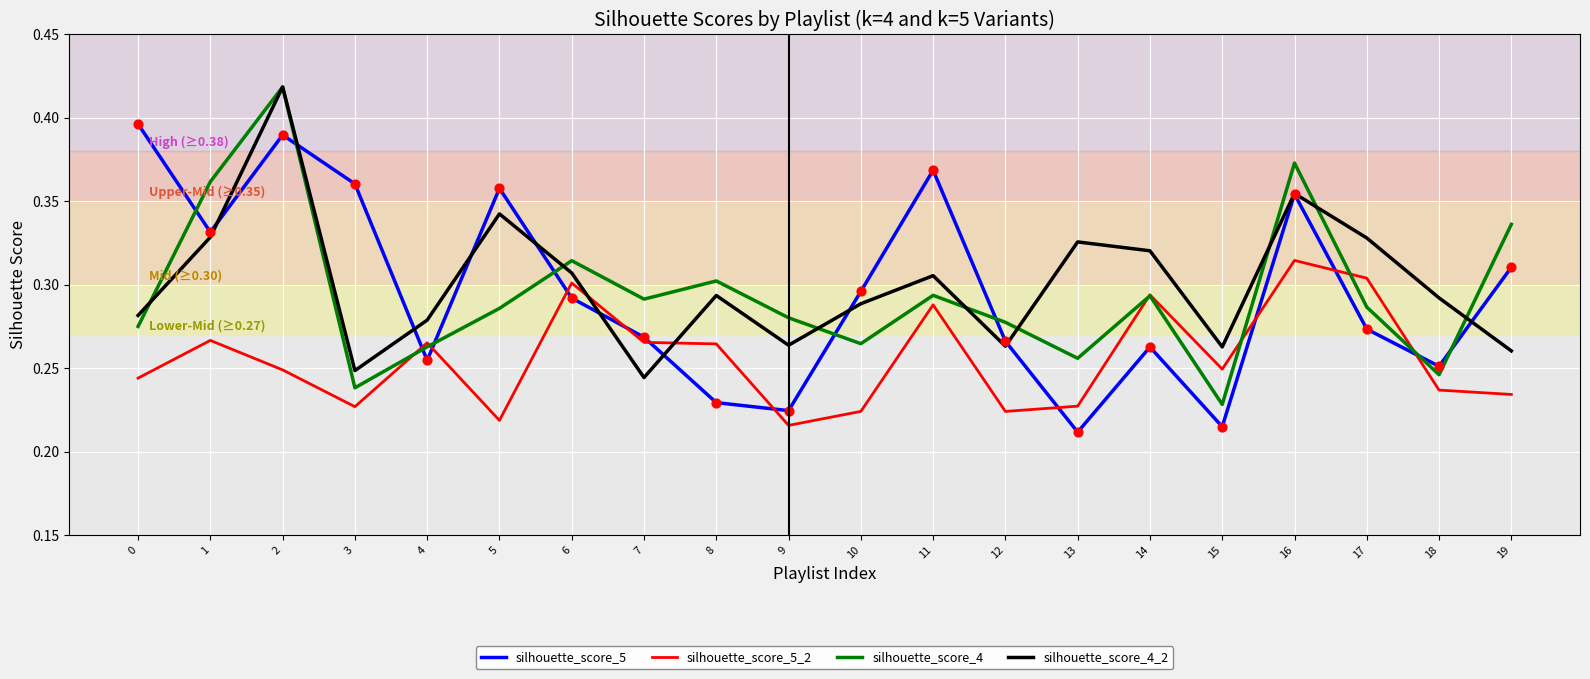

What is the total value across all series at 16?

1.4